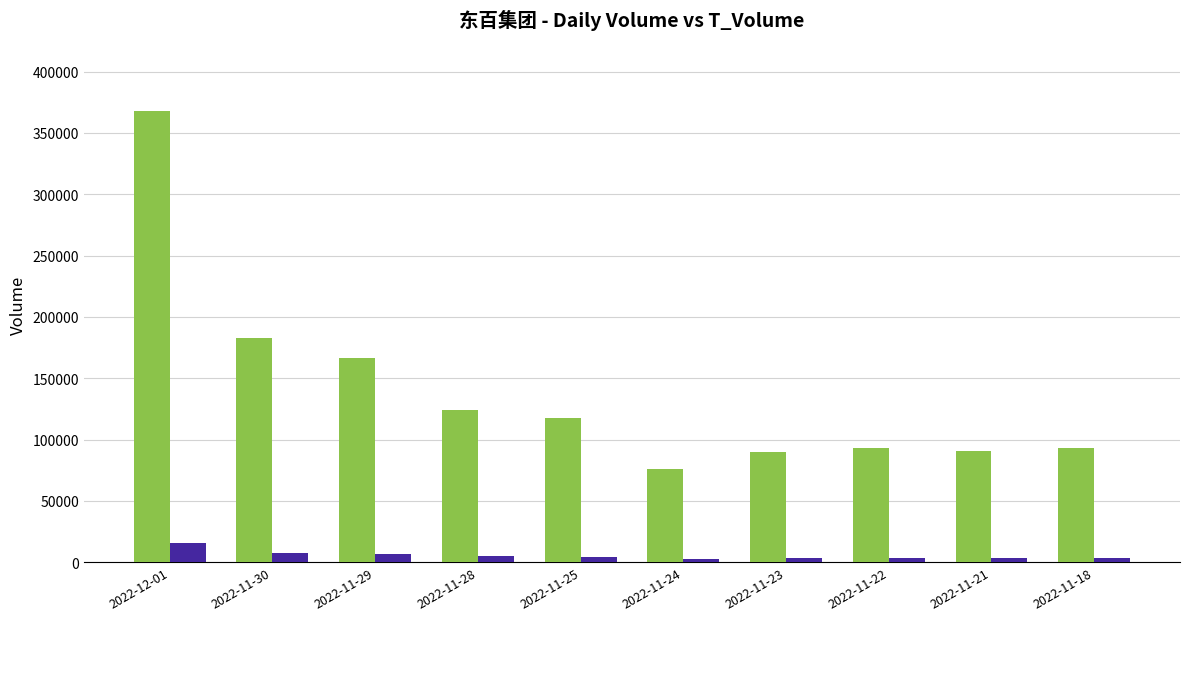

At which category is the sum across all series the highest?

2022-12-01